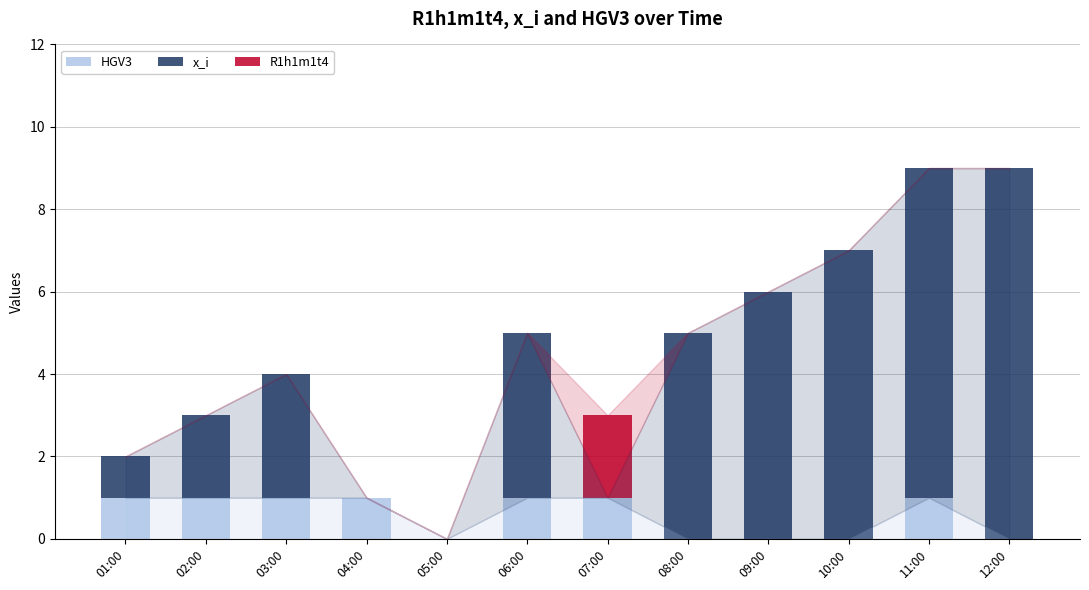

The value of HGV3 at 10:00 is 0. True or false?

True